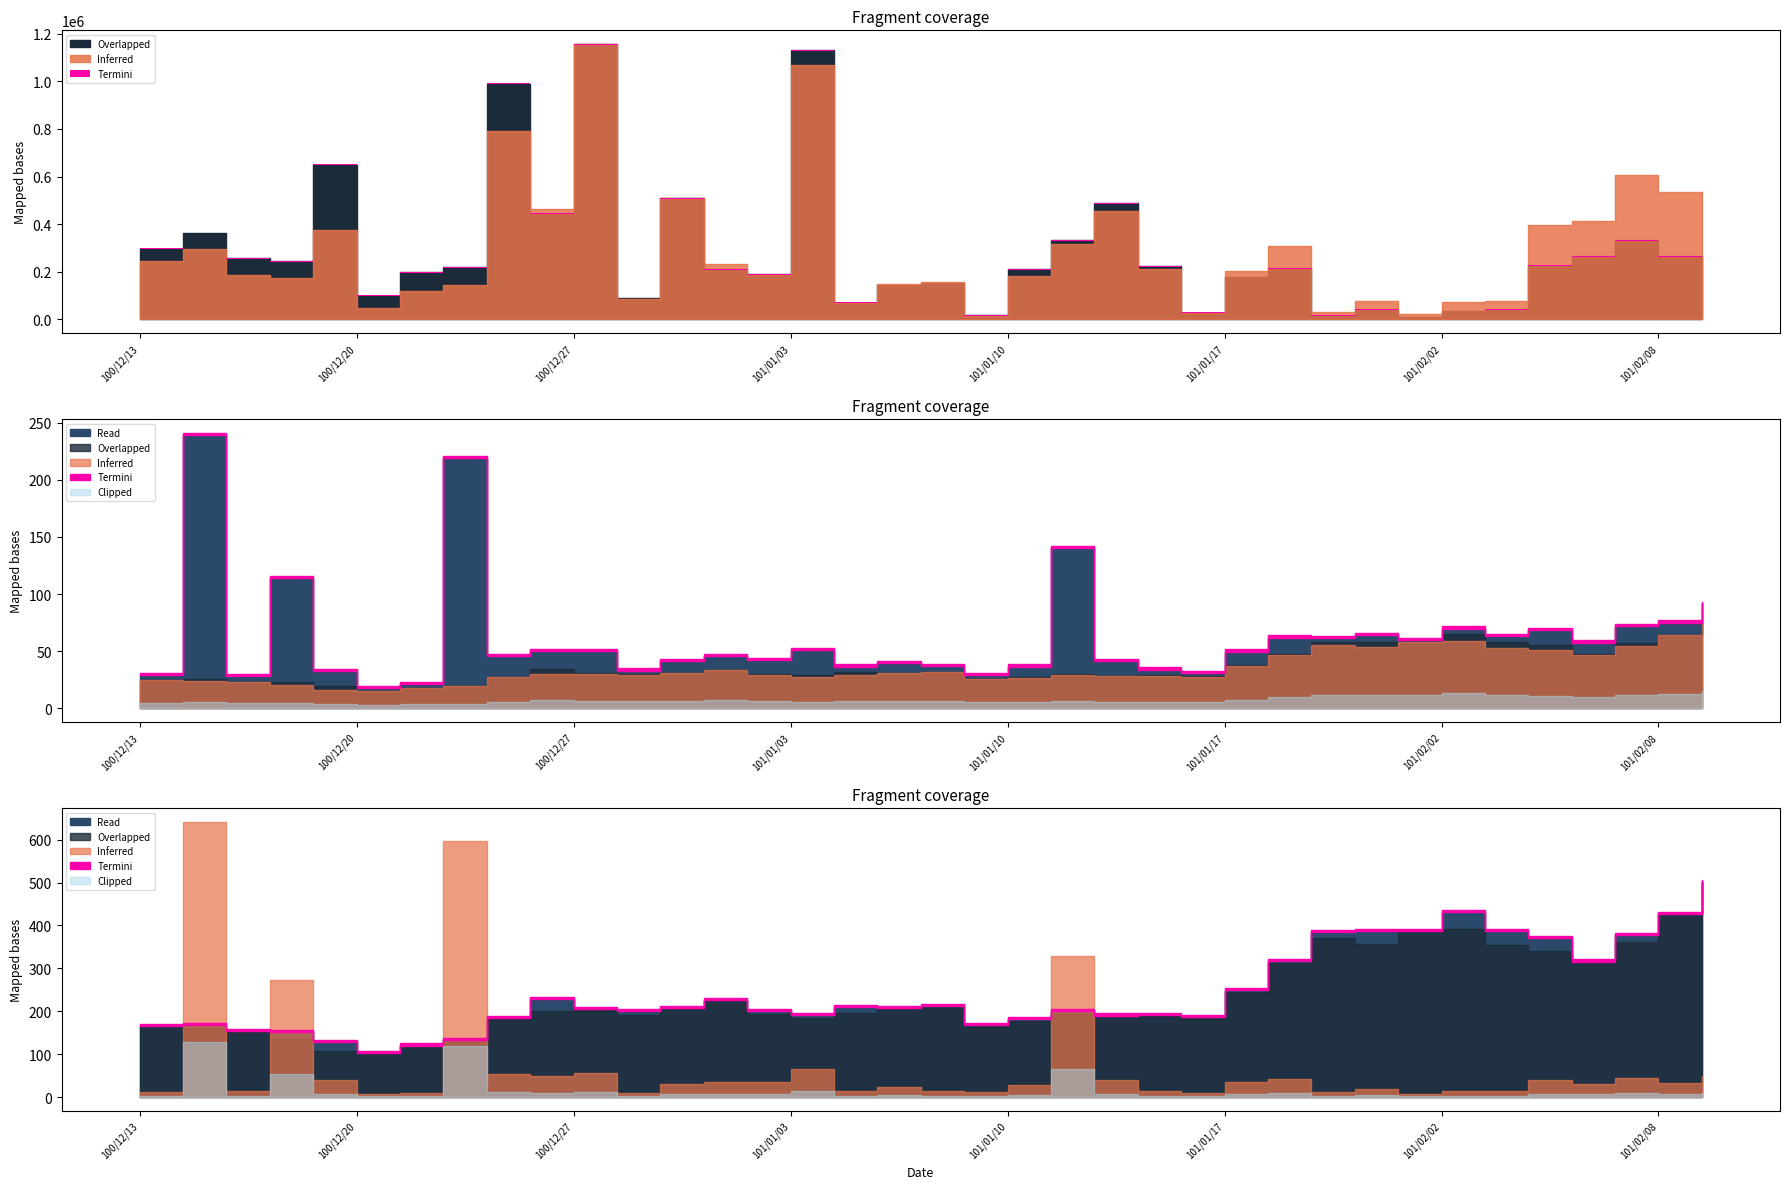

What is the label of the 15th point from the left?

101/01/02